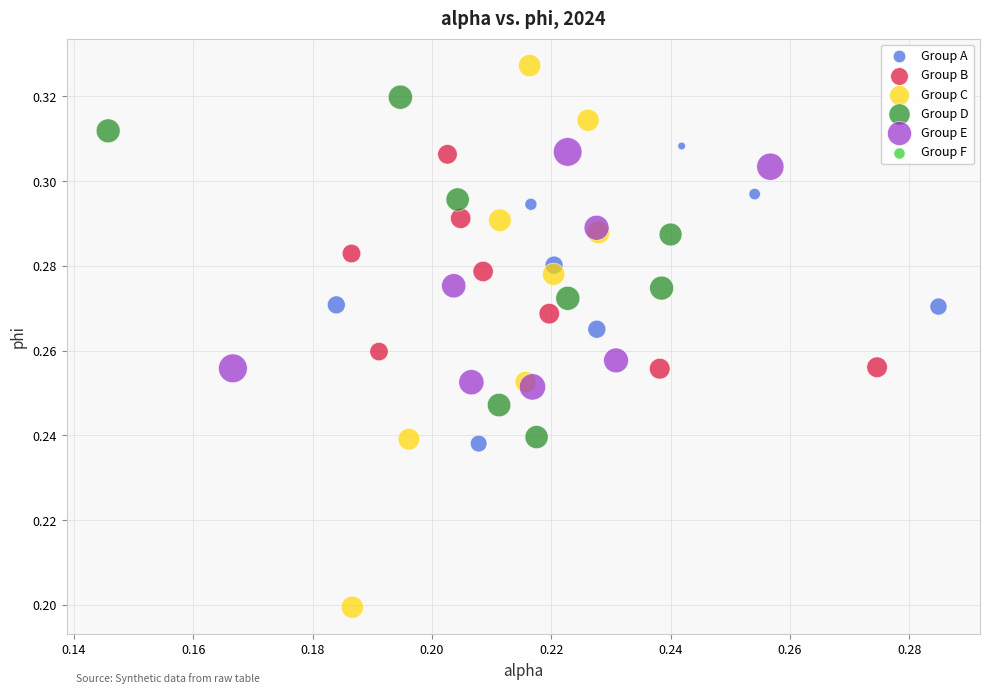

Which series has the widest spread of Y values?

Group C